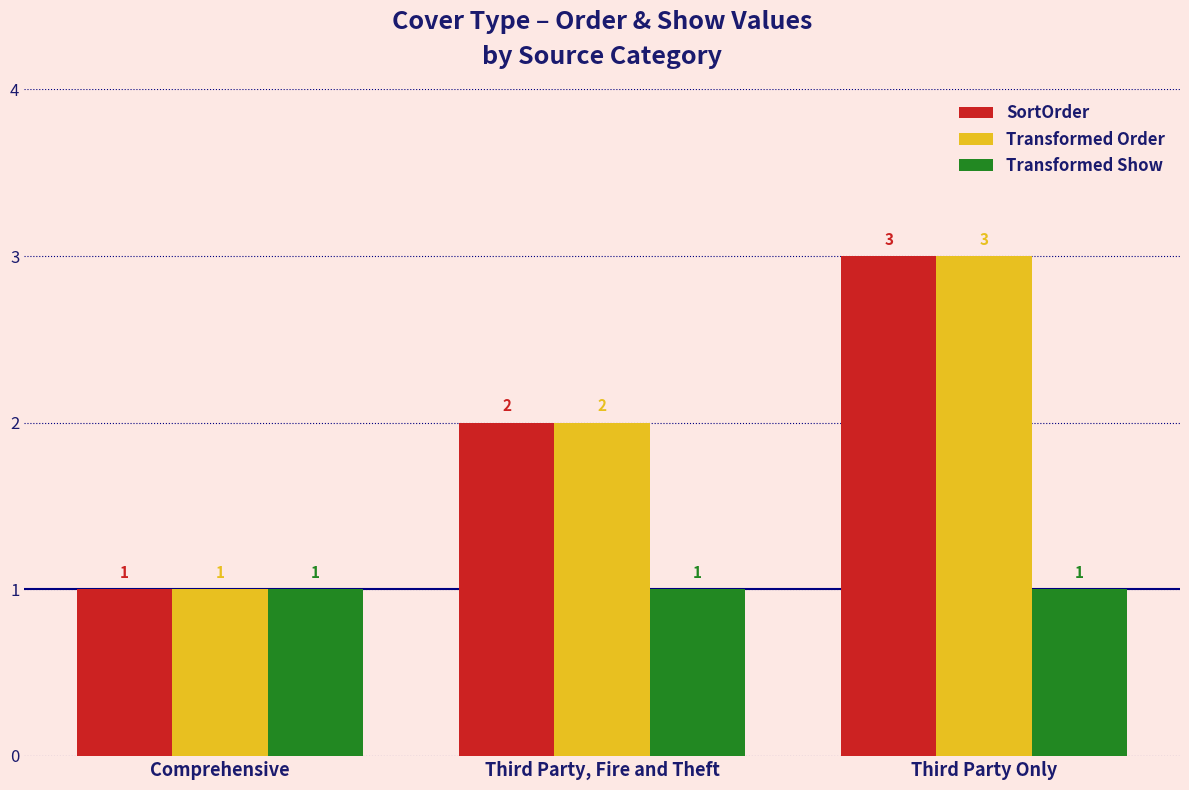

Count the number of categories in the chart.

3